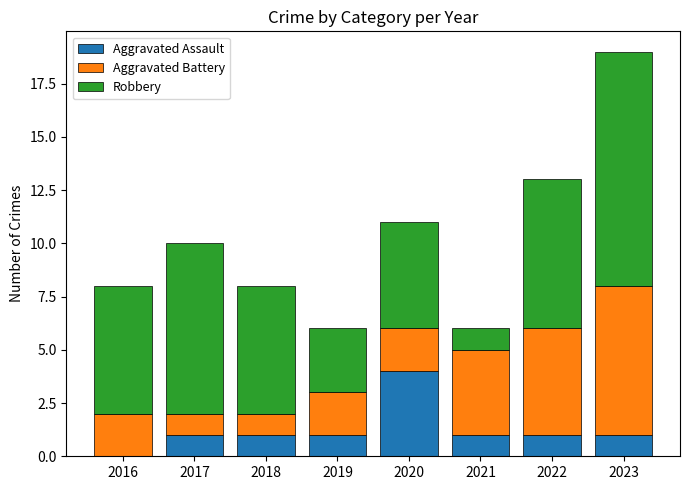

The value of Aggravated Assault at 2021 is 1. True or false?

True